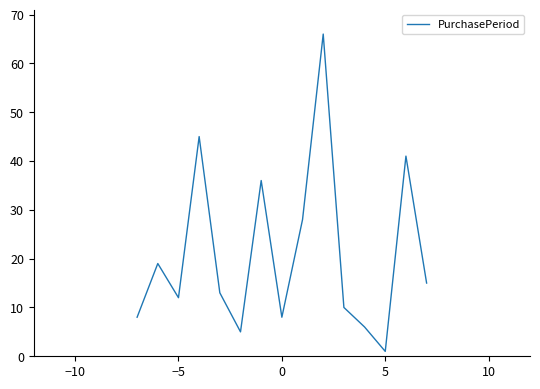

What is the difference between the maximum and minimum values?

65